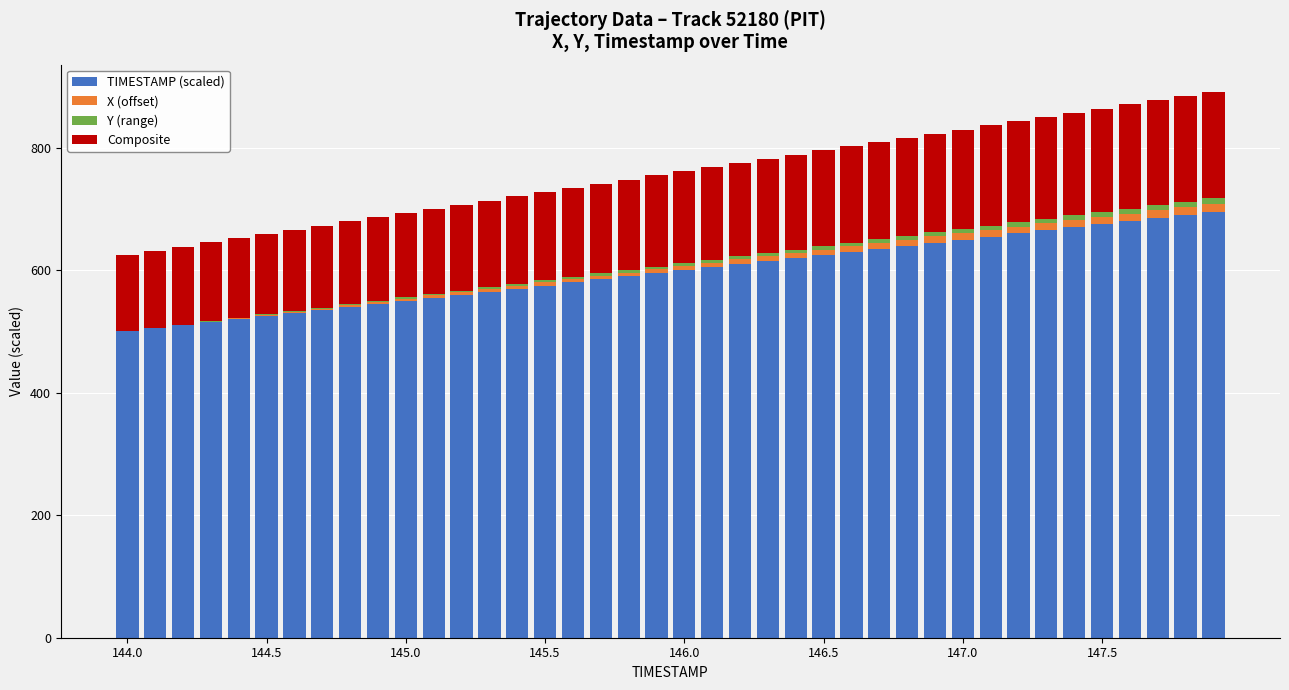

What is the maximum value for TIMESTAMP (scaled)?

695.0